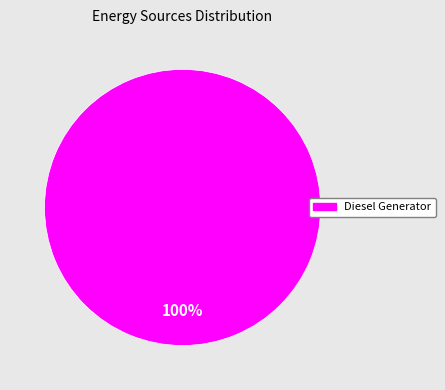

Does any single category account for the majority?

Yes